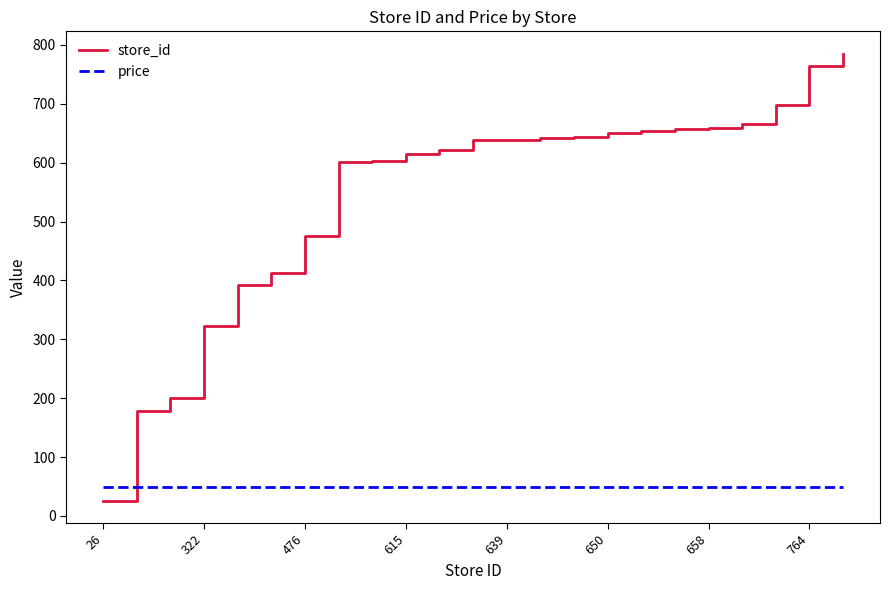

Which series ends up on top after the final intersection of price and store_id?

store_id